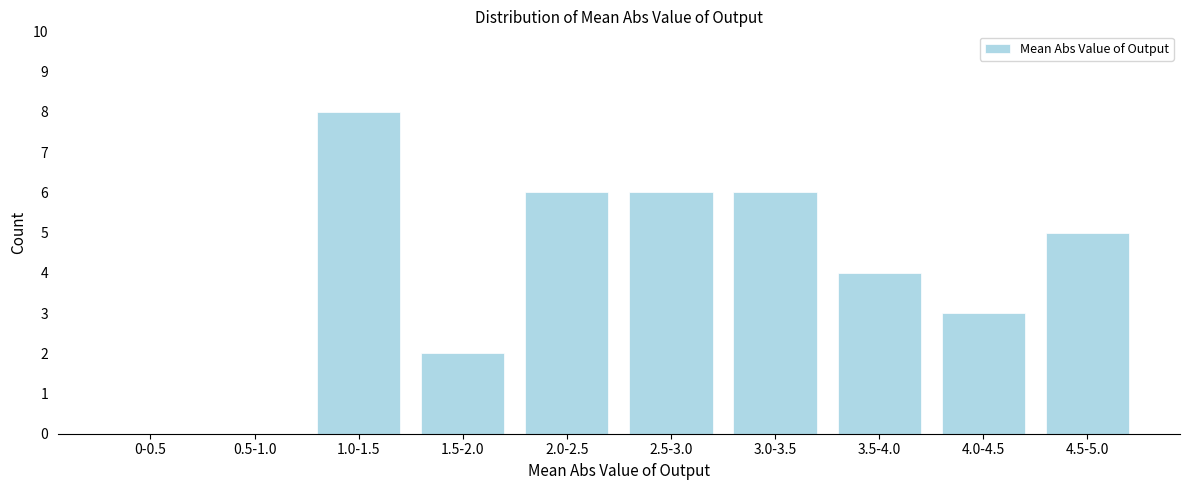

Reading left to right, list all the values displayed in this chart.

0-0.5=0	0.5-1.0=0	1.0-1.5=8	1.5-2.0=2	2.0-2.5=6	2.5-3.0=6	3.0-3.5=6	3.5-4.0=4	4.0-4.5=3	4.5-5.0=5